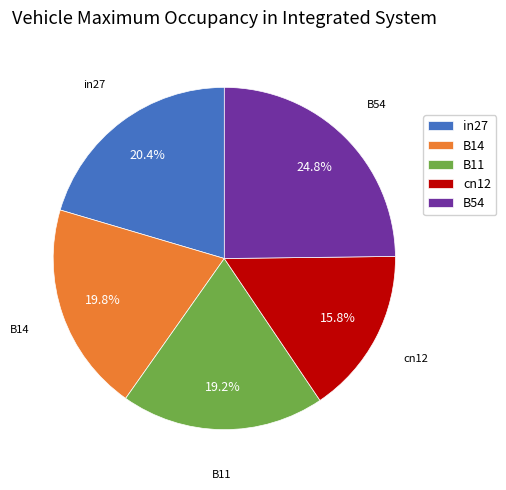

Between B14 and cn12, which is larger?

B14